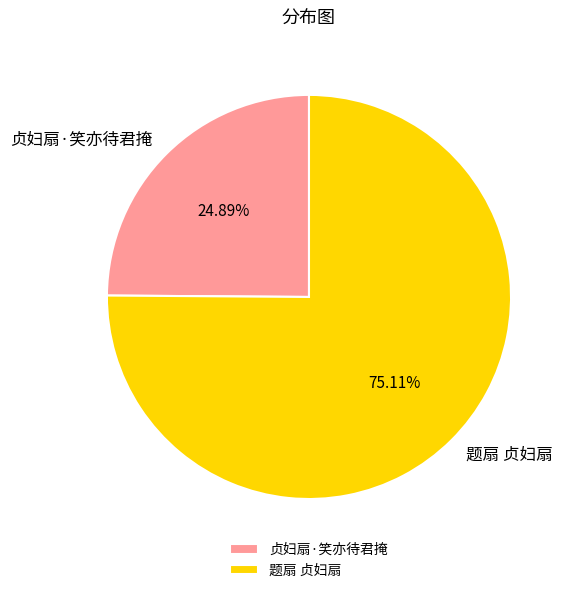

To the nearest percent, what percentage of the pie is 题扇 贞妇扇?

75%